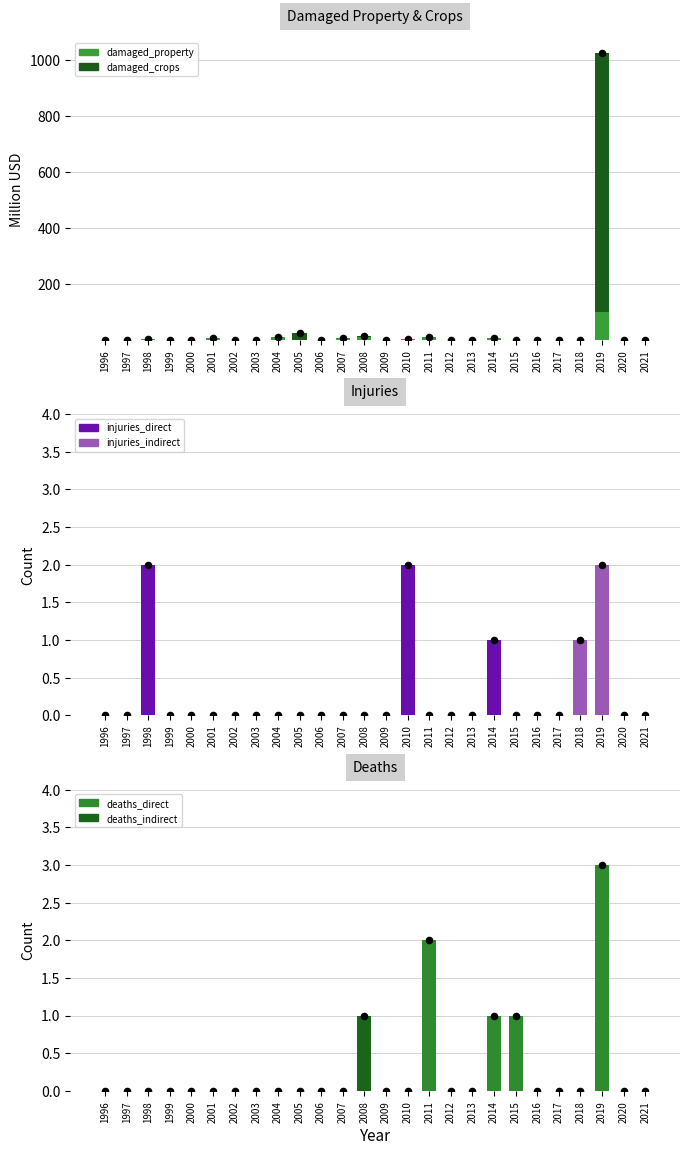

Which series contains the lowest Y value?

damaged_property